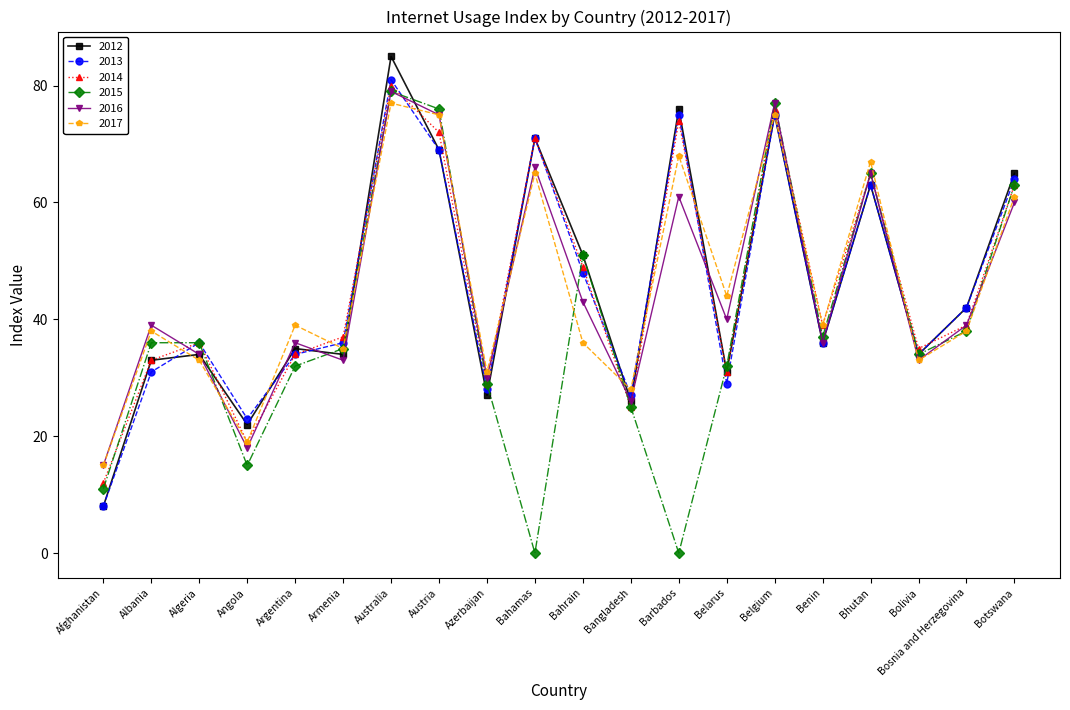

What is the value of the 2015 point at the 6th from the left?

35